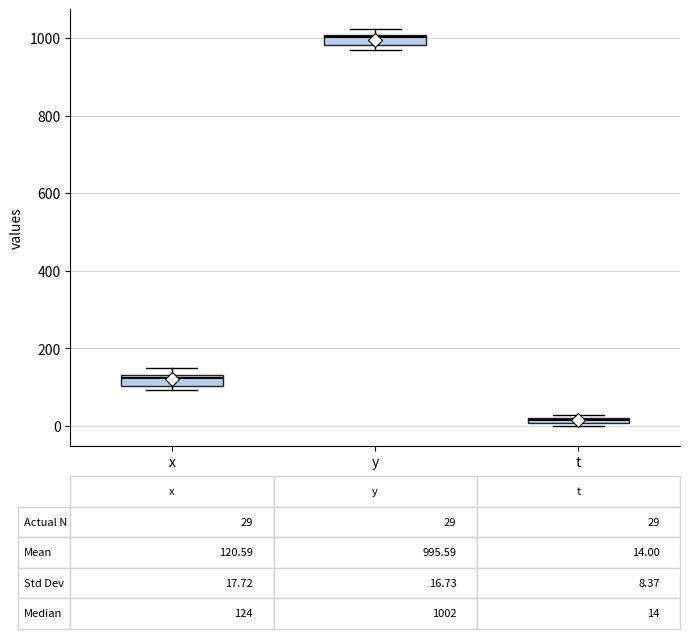

Which box's median line is the lowest?

t